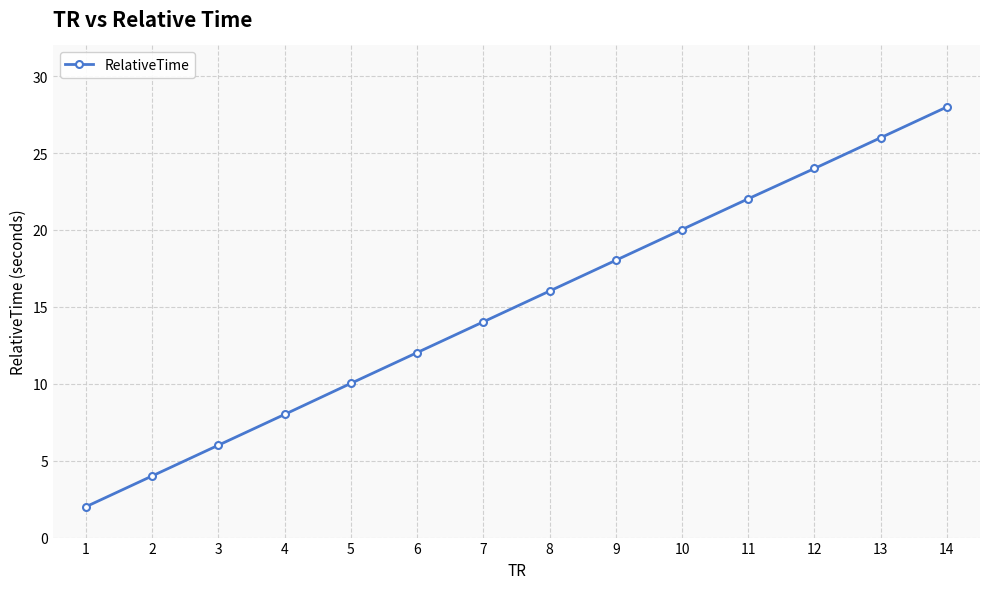

Rank the categories by value from lowest to highest.

1, 2, 3, 4, 5, 6, 7, 8, 9, 10, 11, 12, 13, 14